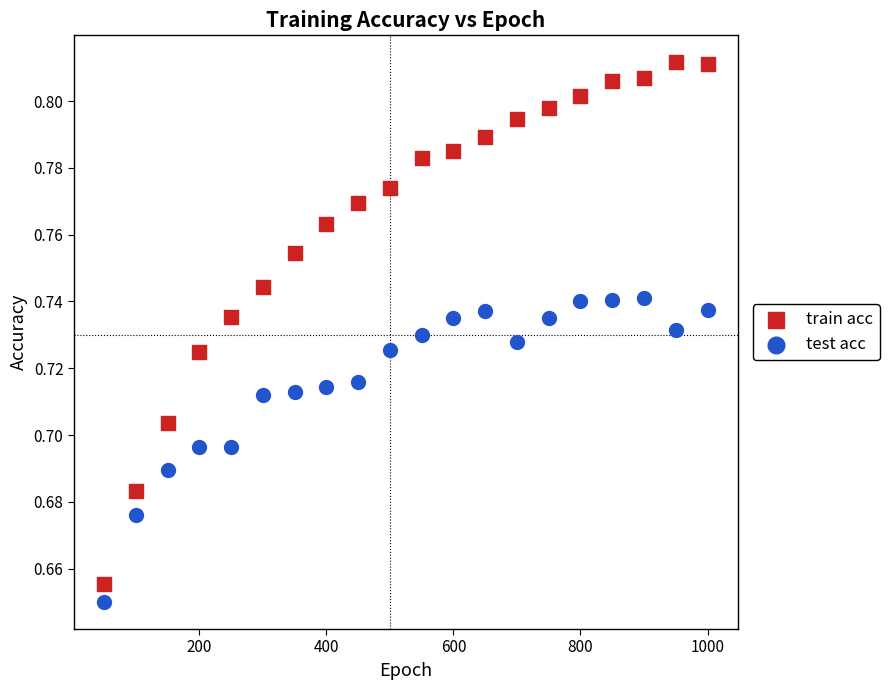

What is the X range (max minus min) for the scatter plot?

950.0